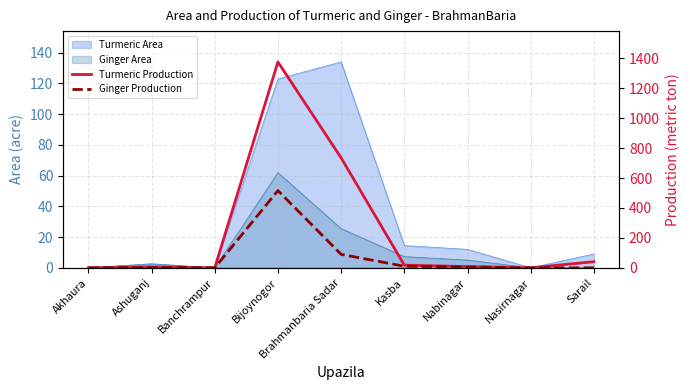

What is the sum of all Ginger Production values?

624.8